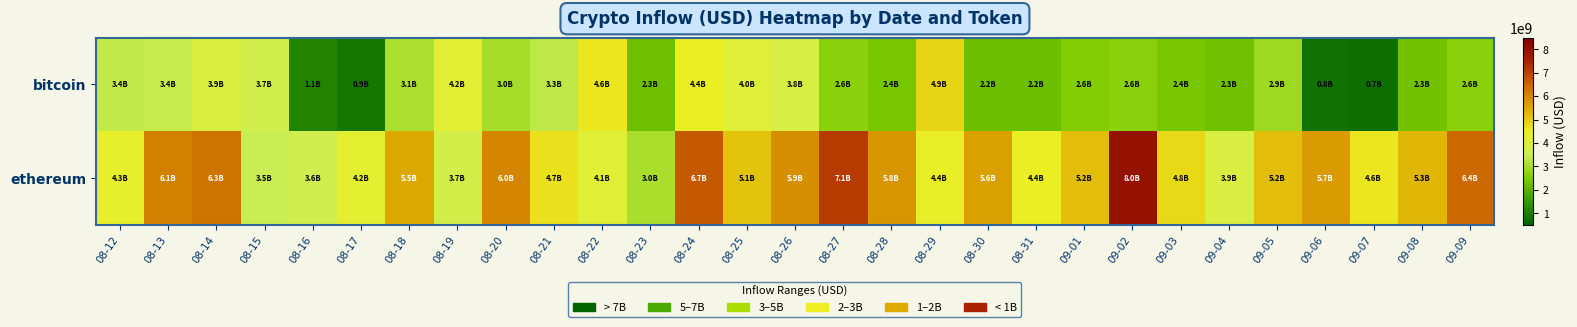

Rank the series by their maximum value, from lowest to highest.

bitcoin, ethereum